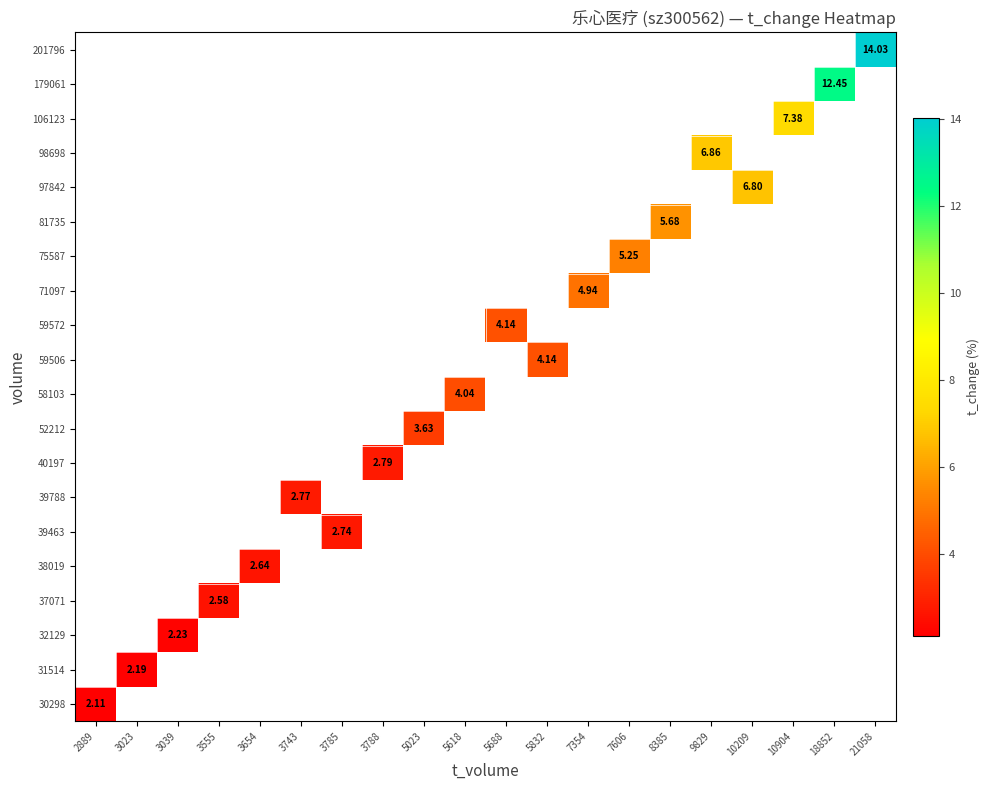

List the labels in order of 52212 value, largest first.

2889, 3023, 3039, 3555, 3654, 3743, 3785, 3788, 5023, 5618, 5688, 5832, 7354, 7606, 8385, 9829, 10209, 10904, 18852, 21058